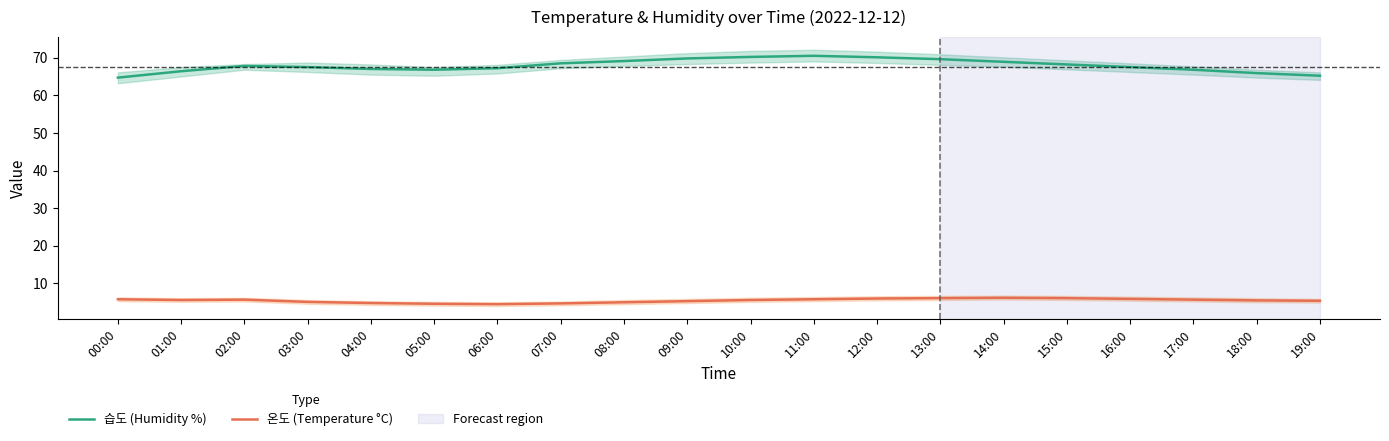

What is the highest value of the 습도 (Humidity %) series?

70.5